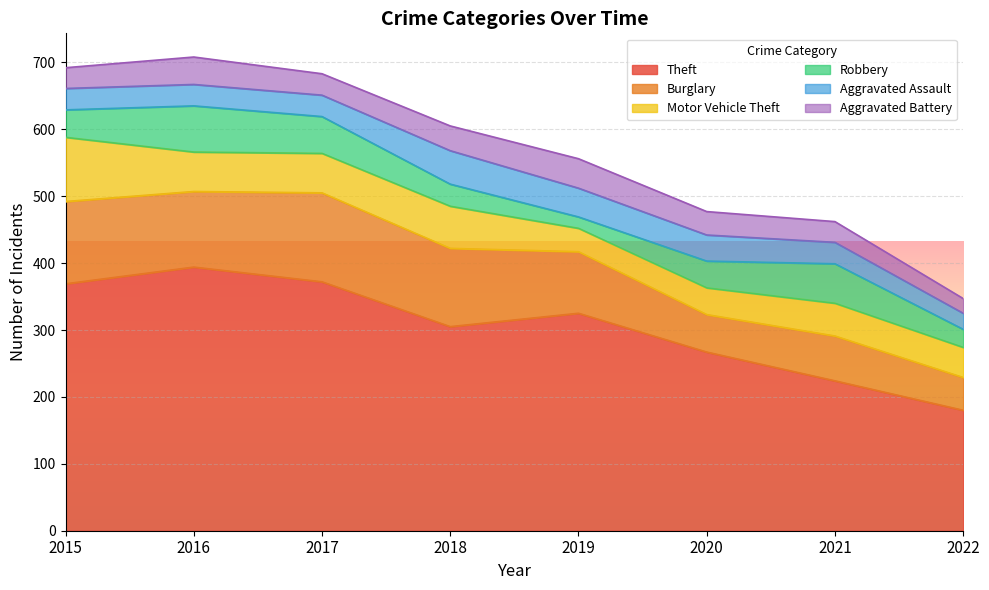

True or false: Aggravated Battery has a value of 23 at 2020.

False